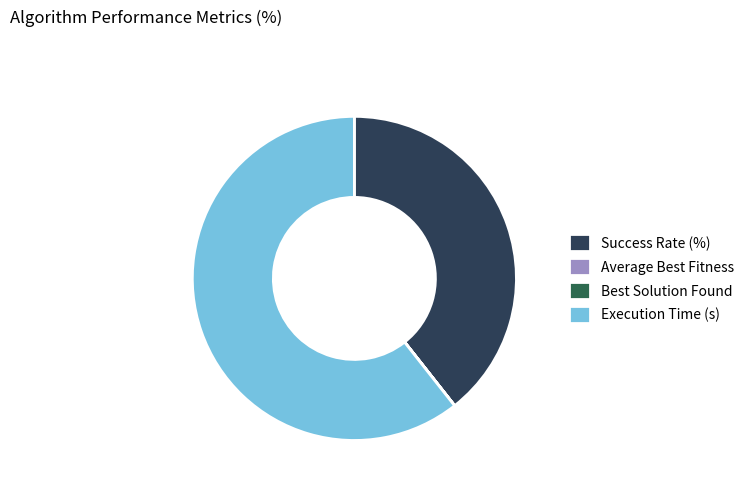

What is the largest slice in the pie chart?

Execution Time (s)